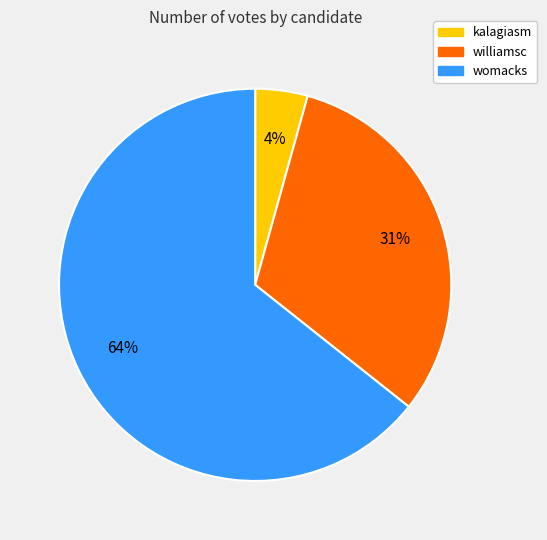

Which category accounts for the majority?

womacks